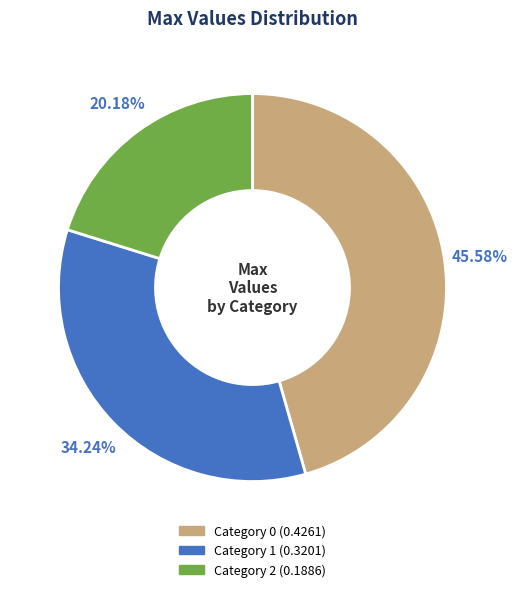

Is there a majority slice in this chart?

No